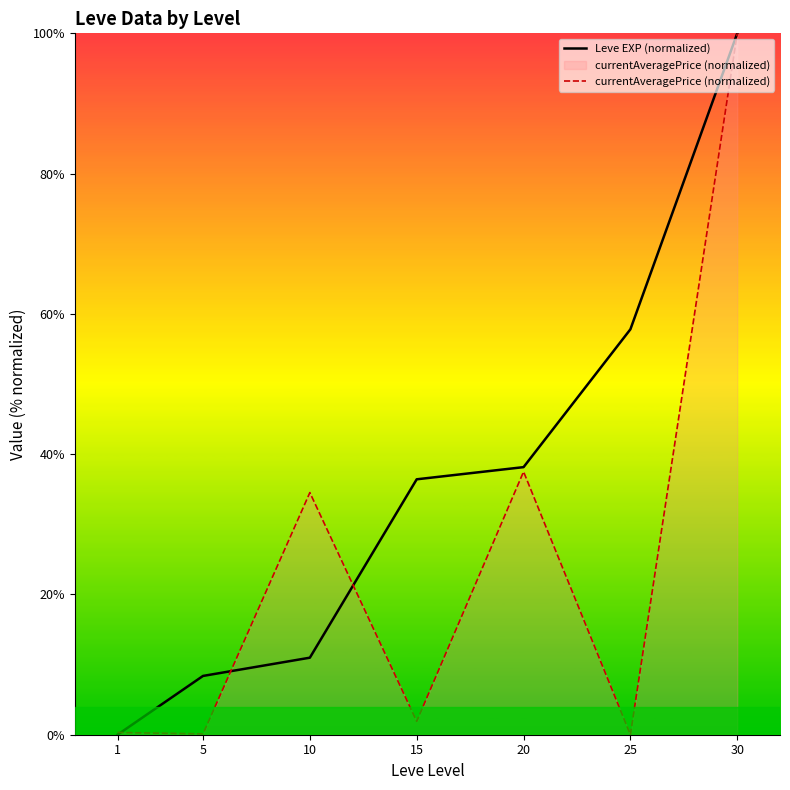

True or false: Leve EXP (normalized) has a value of 36.4 at 15.

True